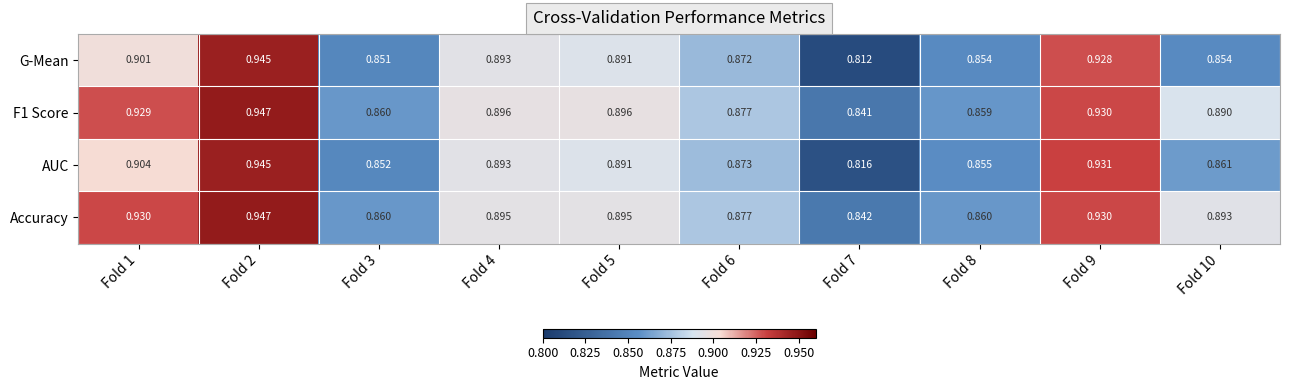

Between Fold 1 and Fold 6, which series saw the biggest shift?

Accuracy